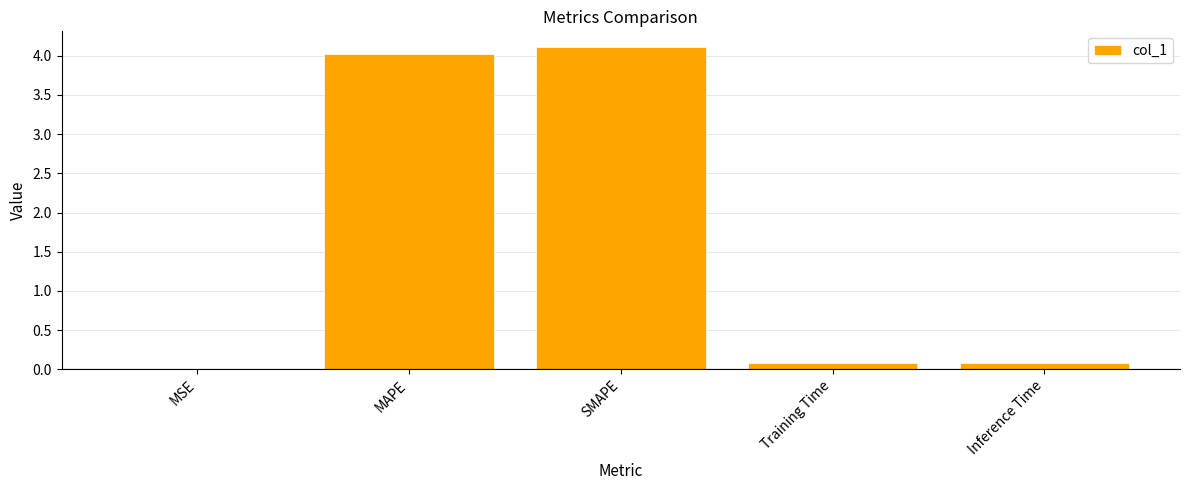

What is the maximum value shown in the chart?

4.1